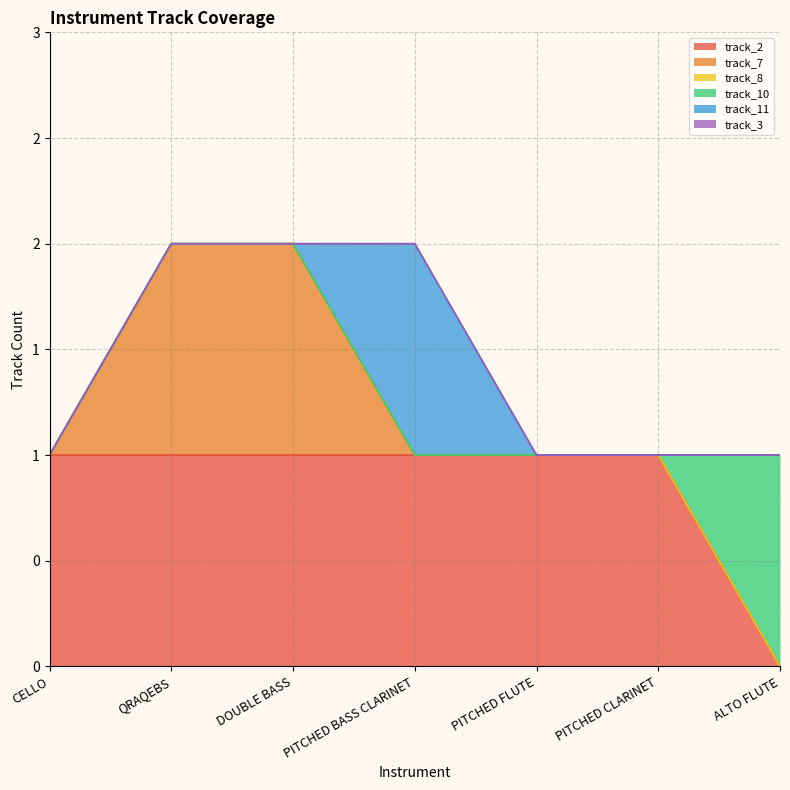

Is the value of track_8 at CELLO greater than the value of track_11 at QRAQEBS?

No